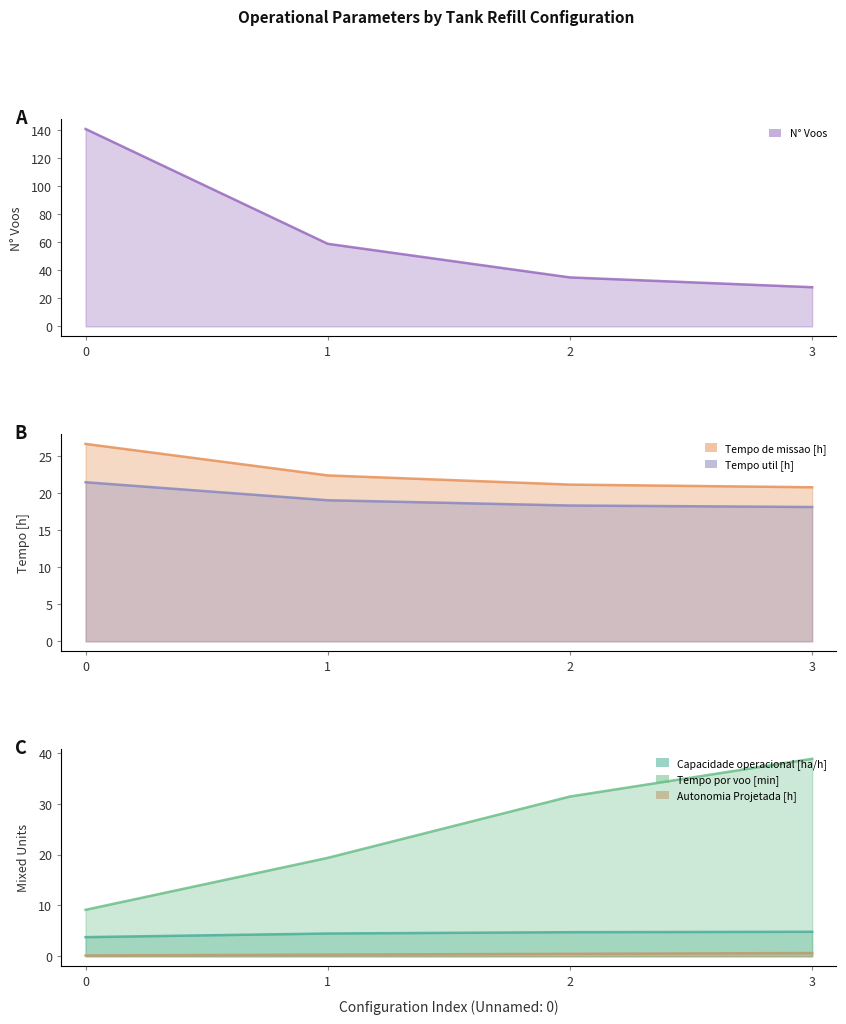

Reading left to right, what are all the values shown in this chart?

Capacidade operacional [ha/h]: 3.8	4.5	4.7	4.8
Tempo de missao [h]: 26.6	22.4	21.1	20.8
Tempo util [h]: 21.5	19.0	18.3	18.1
Tempo por voo [min]: 9.1	19.4	31.4	38.8
Autonomia Projetada [h]: 0.2	0.3	0.5	0.6
N° Voos: 141.0	59.0	35.0	28.0